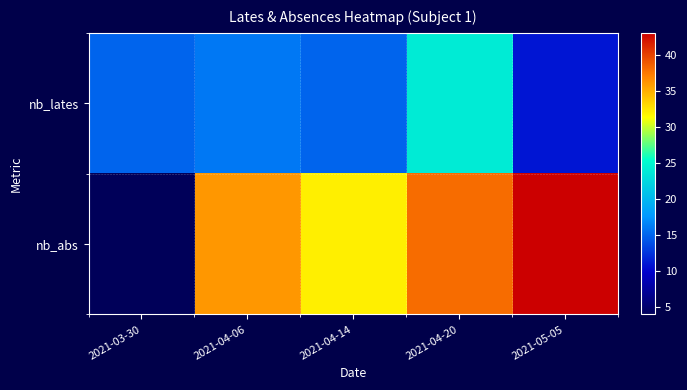

What is the difference between the highest and lowest values at 2021-04-14?

17